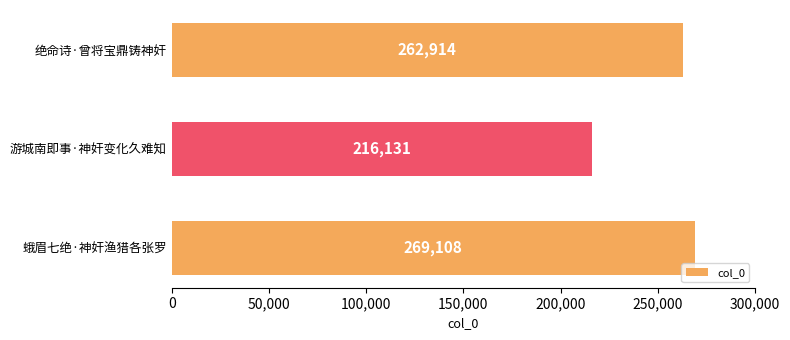

Is it true that the value at 游城南即事·神奸变化久难知 is 216131?

True